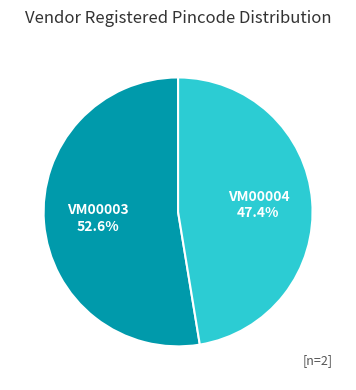

Is there a majority slice in this chart?

Yes